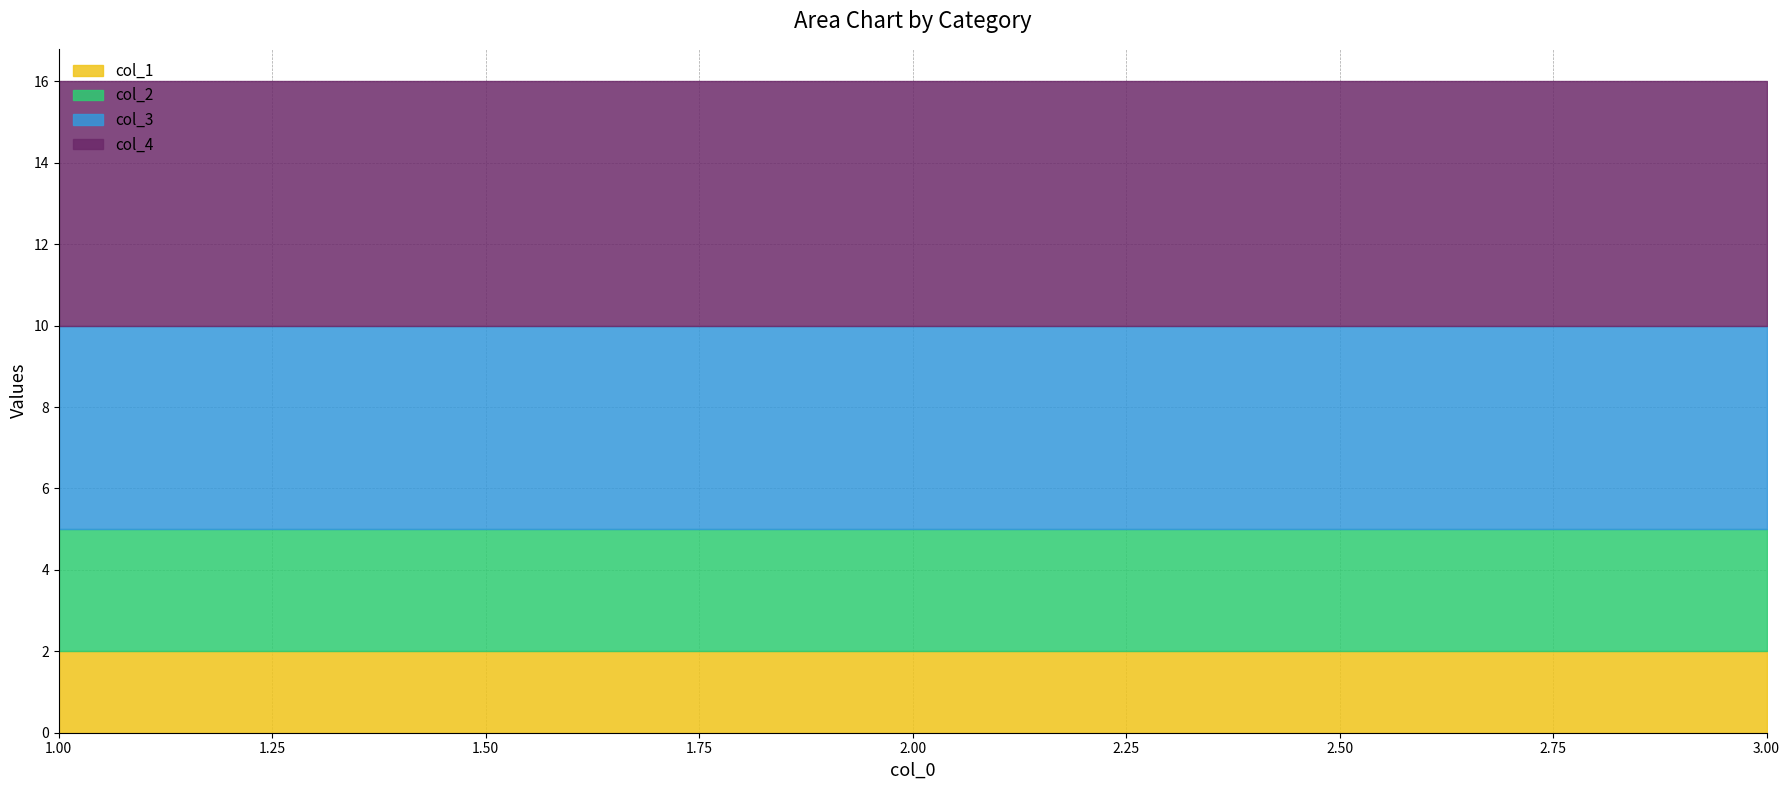

Reading left to right, extract all data points from this chart.

col_1: 1=2	2=2	3=2
col_2: 1=3	2=3	3=3
col_3: 1=5	2=5	3=5
col_4: 1=6	2=6	3=6